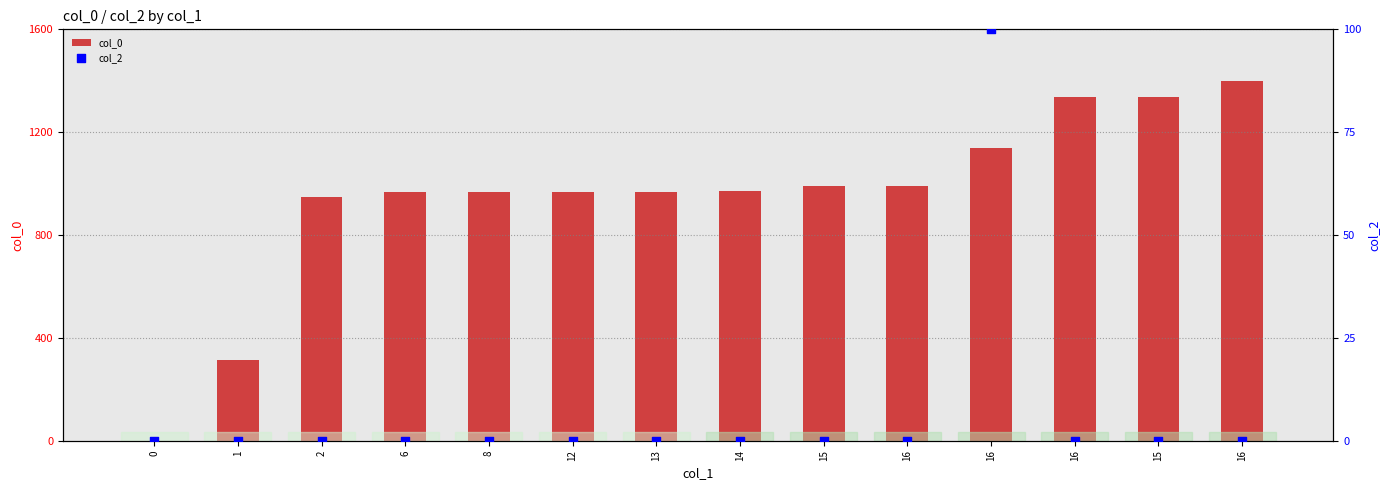

Which series has the largest total across all categories?

col_0